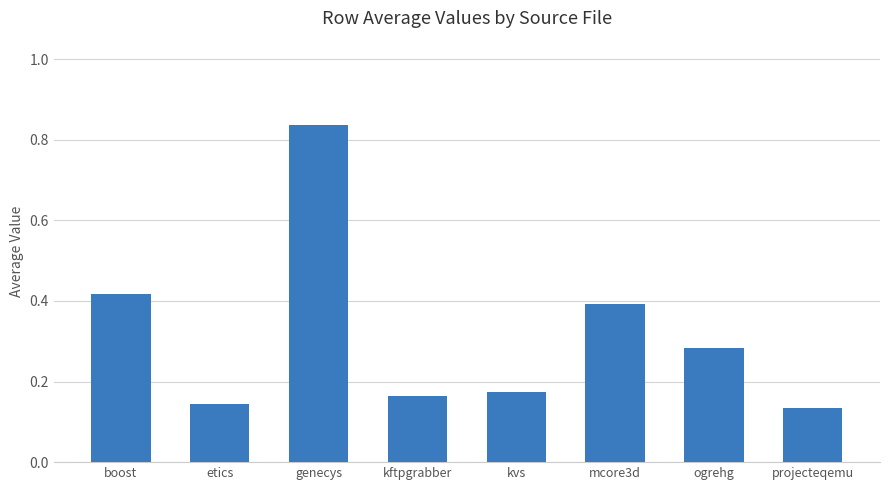

At which category does the chart reach its peak across all series?

genecys